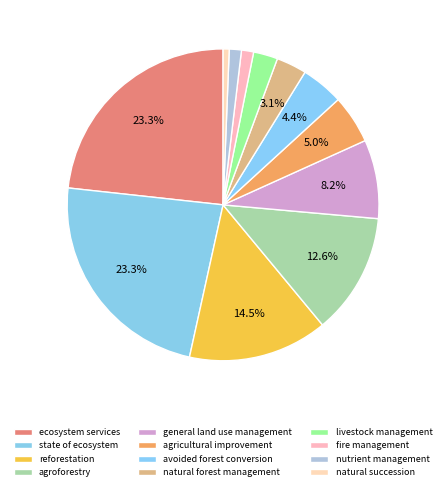

To the nearest percent, what is the average slice percentage?

8%